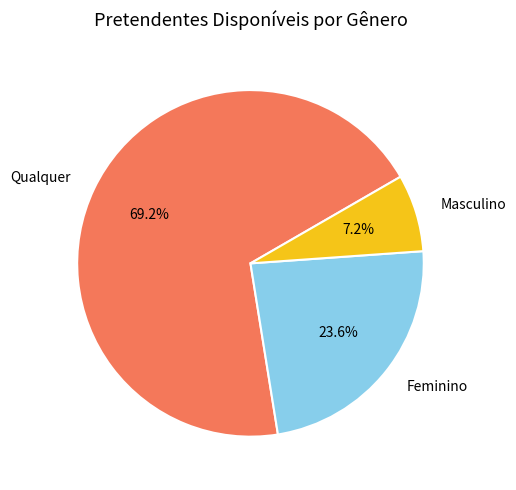

Does any single category account for the majority?

Yes